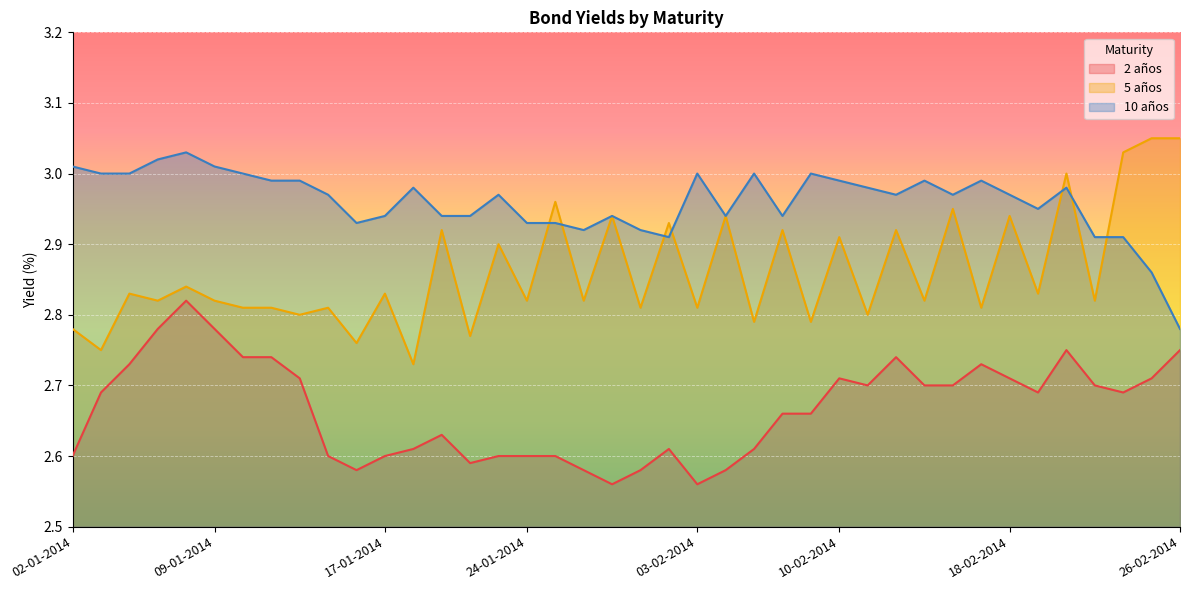

How many categories are shown in the chart?

40